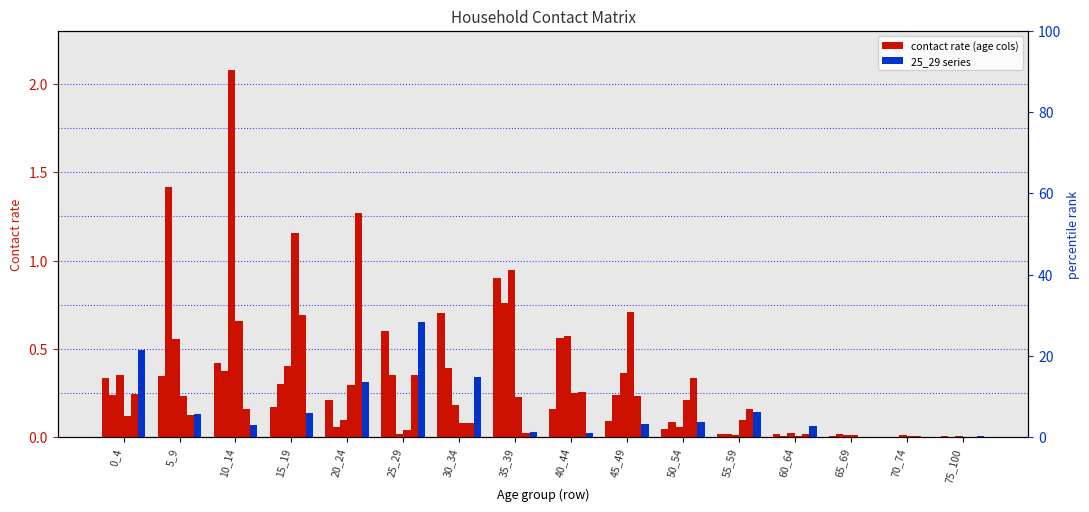

The 5_9 series shows 0.0 at 75_100. True or false?

True